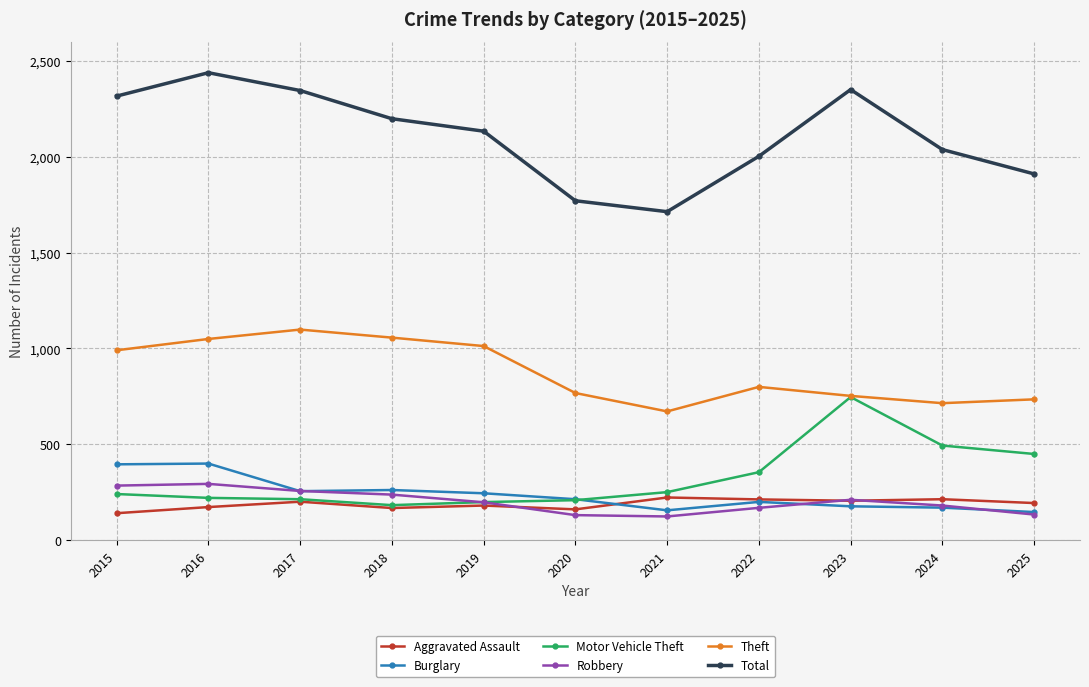

True or false: Robbery and Theft cross at least once.

False